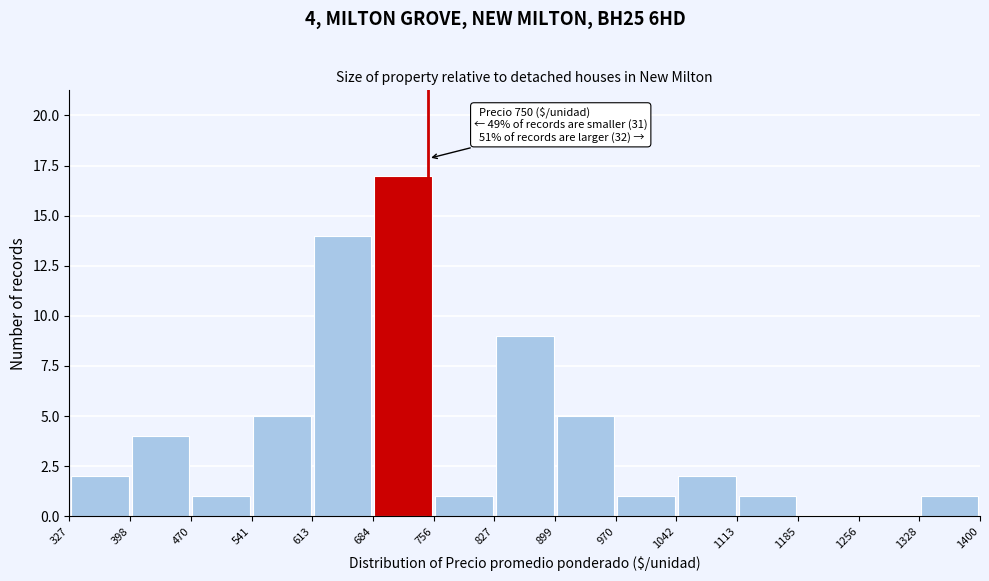

Over which range of the x-axis is the bar tallest?

684 to 756